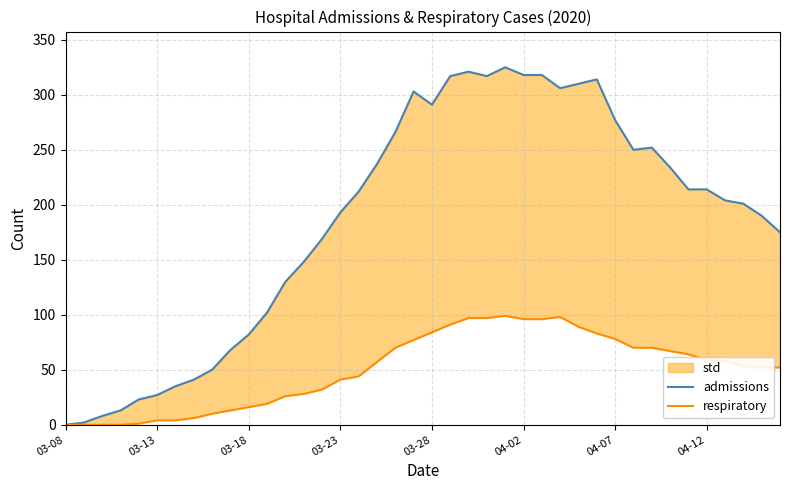

Which series changed the most between 34 and 38?

admissions